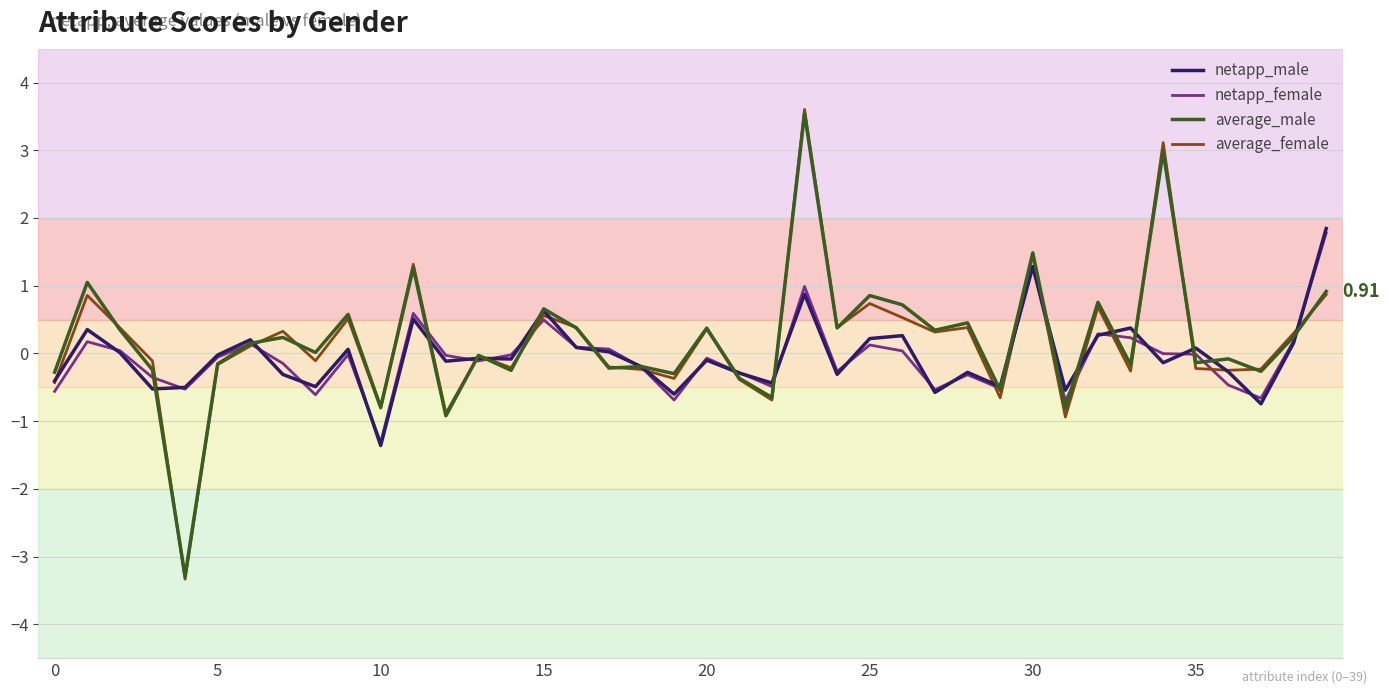

Which series has the largest range (max minus min)?

average_female